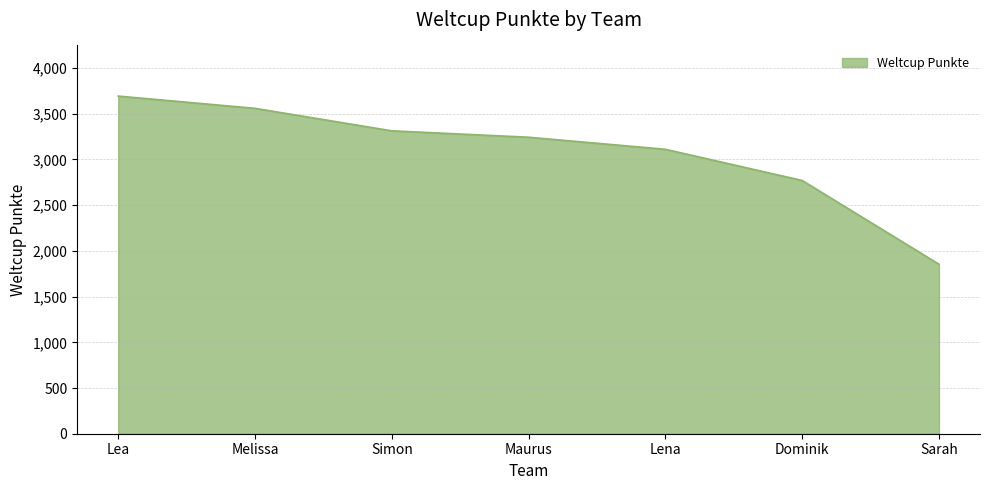

Reading right to left, transcribe all the data shown in this chart.

Sarah=1854	Dominik=2770	Lena=3111	Maurus=3243	Simon=3313	Melissa=3559	Lea=3693